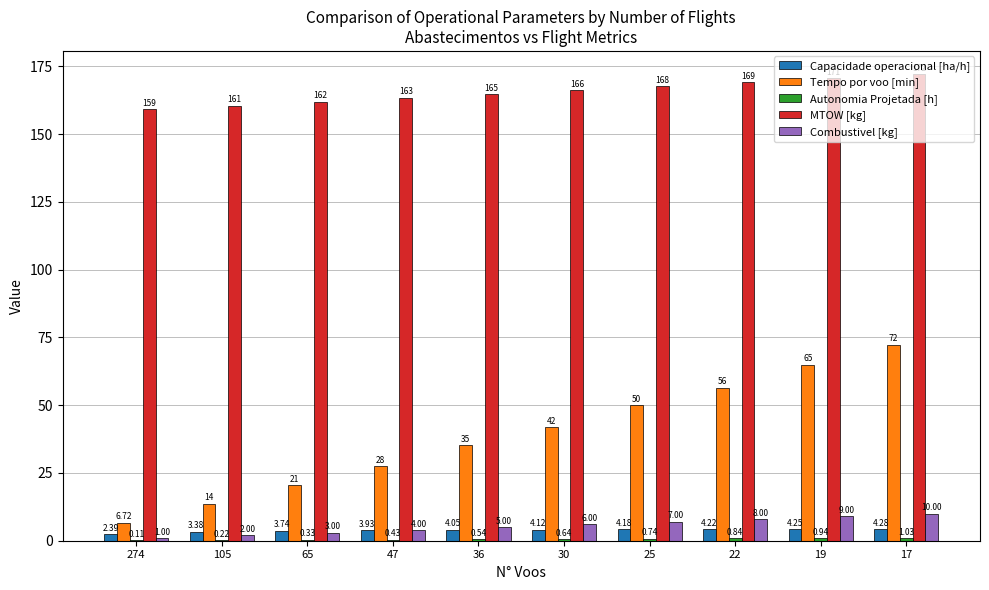

At which category does the chart reach its peak across all series?

17